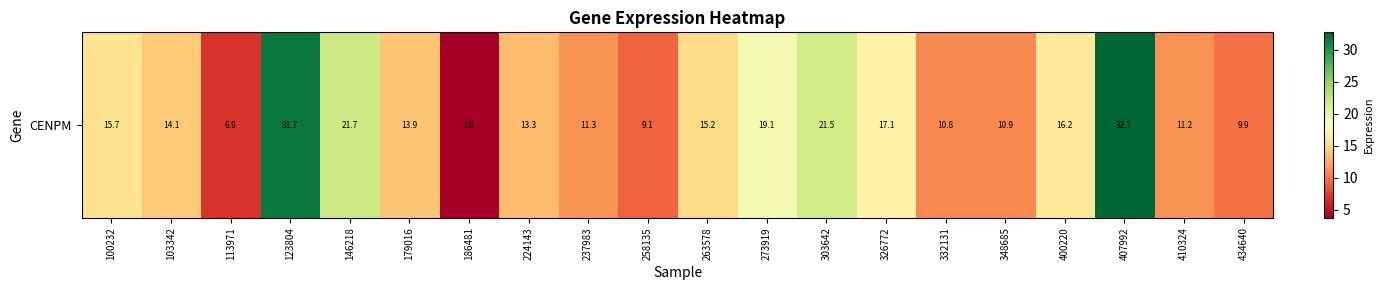

At which label does the data first exceed 14?

100232